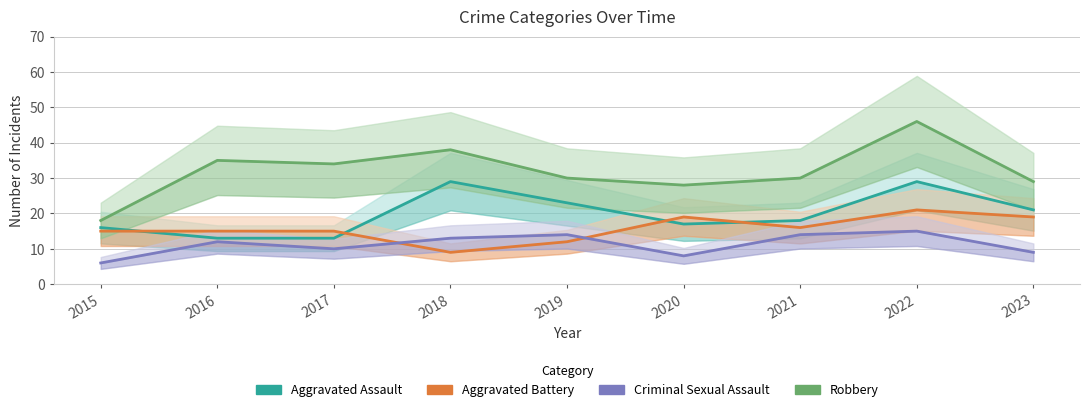

What are all the series names shown in the legend?

Aggravated Assault, Aggravated Battery, Criminal Sexual Assault, Robbery